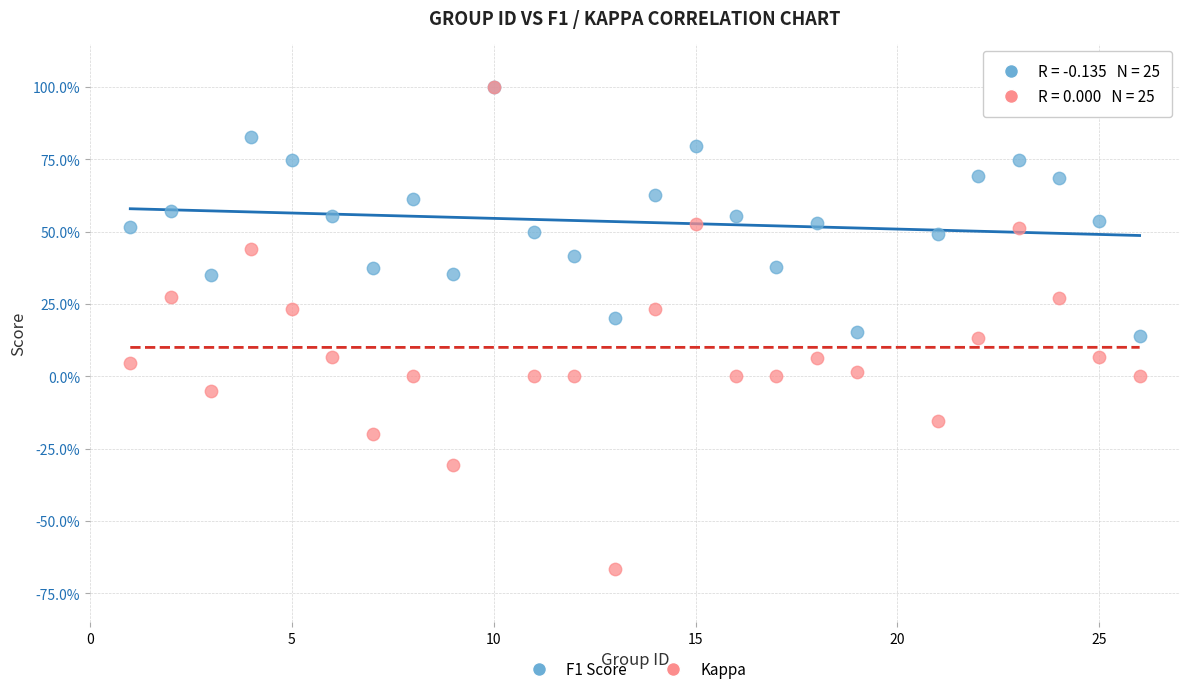

Which series reaches the minimum Y coordinate?

Kappa